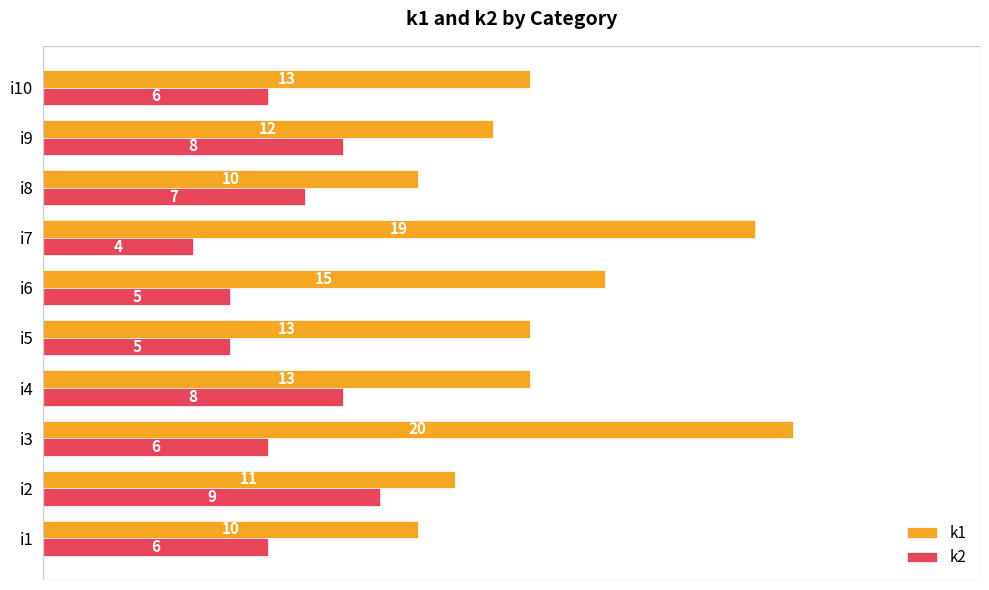

How many k1 values are between 11 and 15?

6